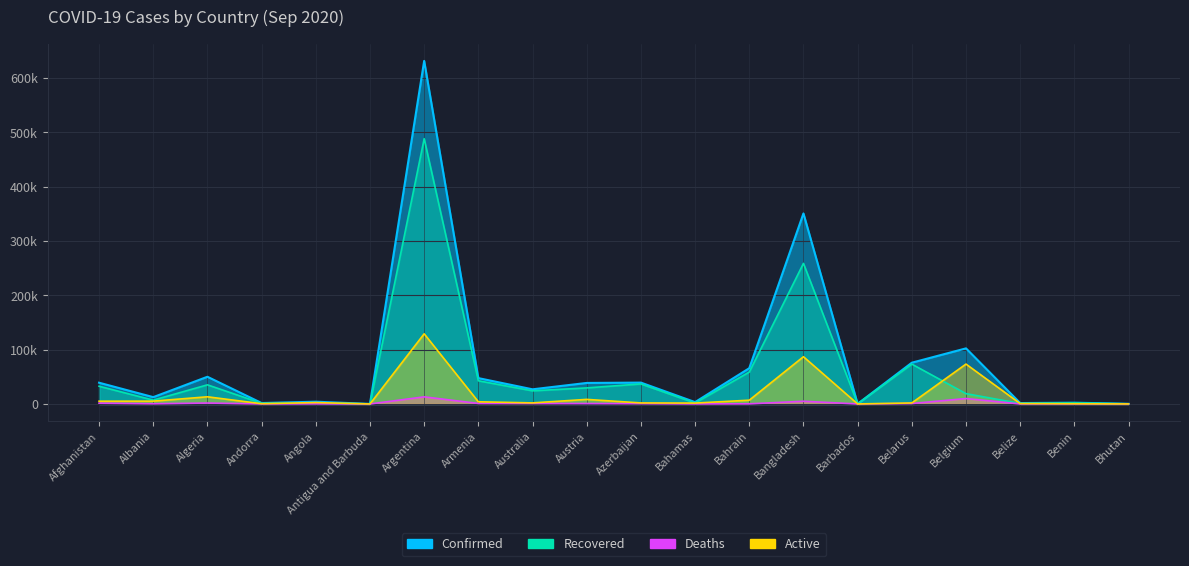

What position from the right is Bangladesh?

7